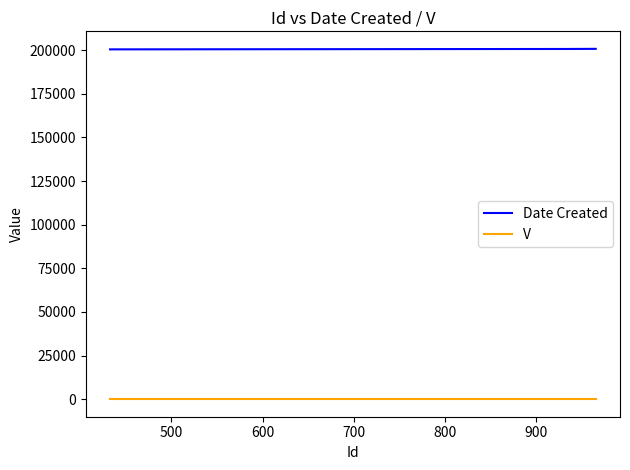

What is the sum of all V values?

4